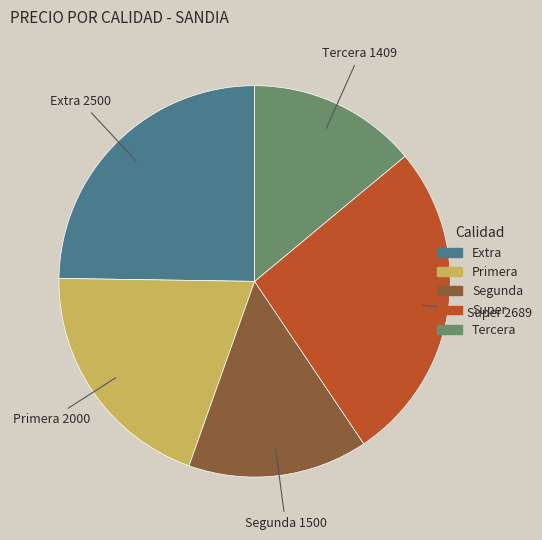

True or false: Primera accounts for 20% of the total.

True